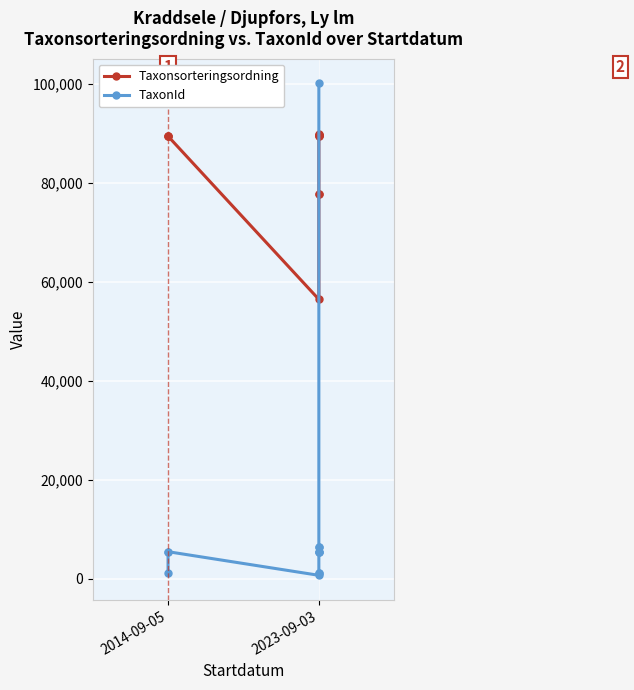

The Taxonsorteringsordning series shows 21481 at 2023-09-03. True or false?

False